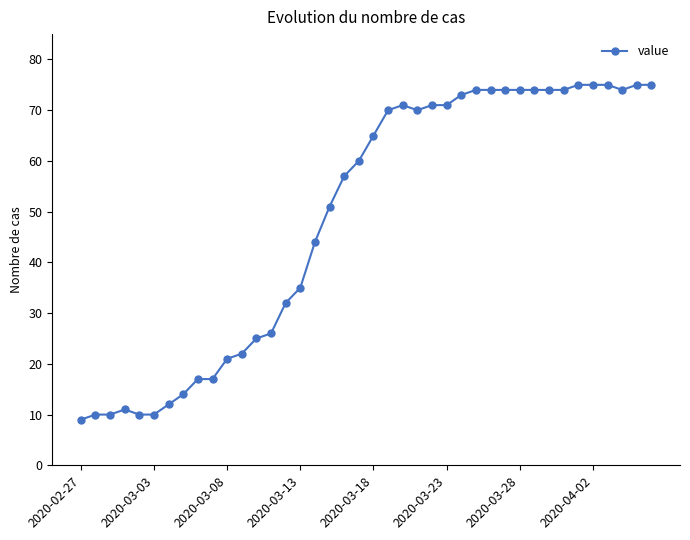

True or false: there are more than 0 points higher than both neighbors.

True